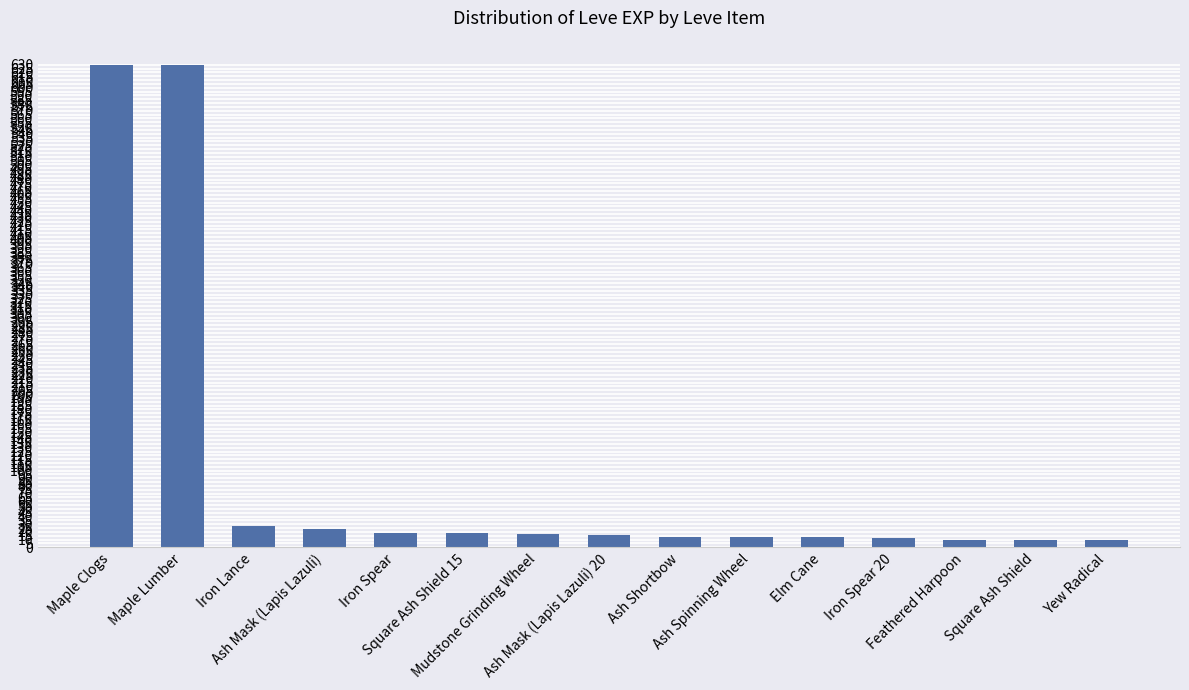

Are the bars grouped side by side (vs. stacked)?

No